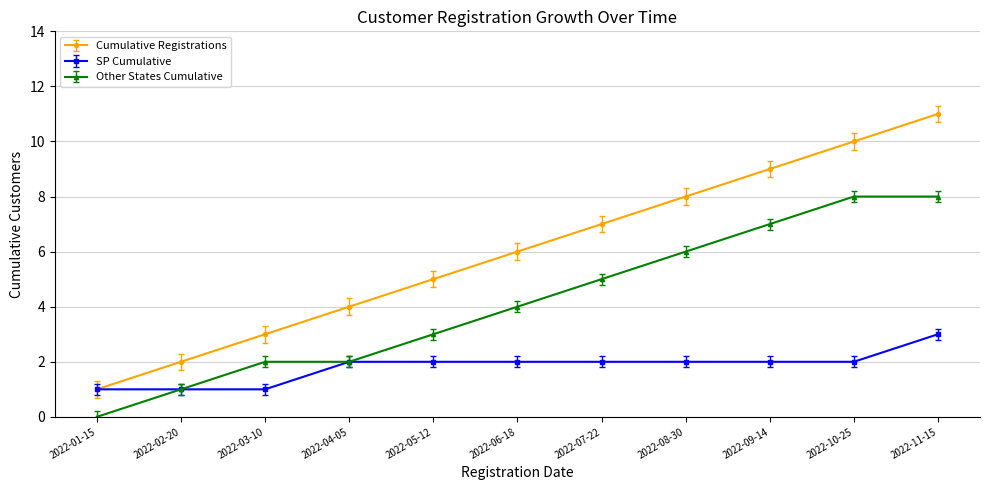

True or false: Cumulative Registrations has more than 0 points higher than both neighbors.

False